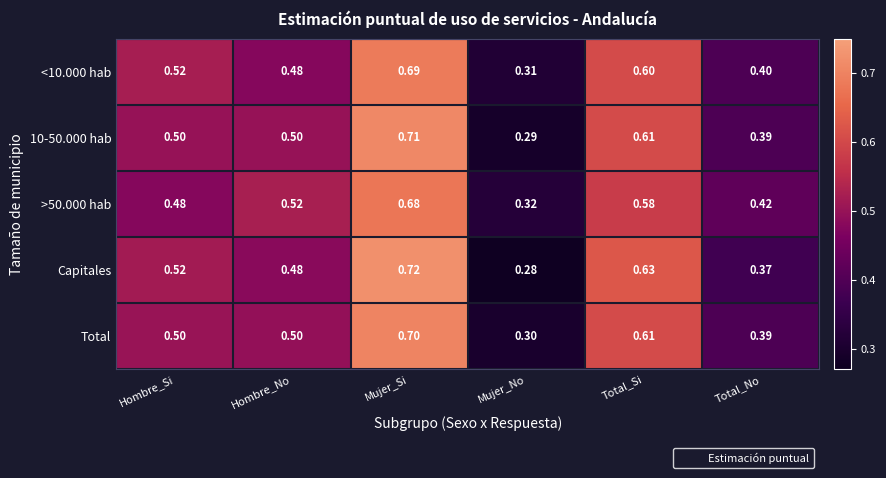

At which category is the sum across all series the highest?

Mujer_Si